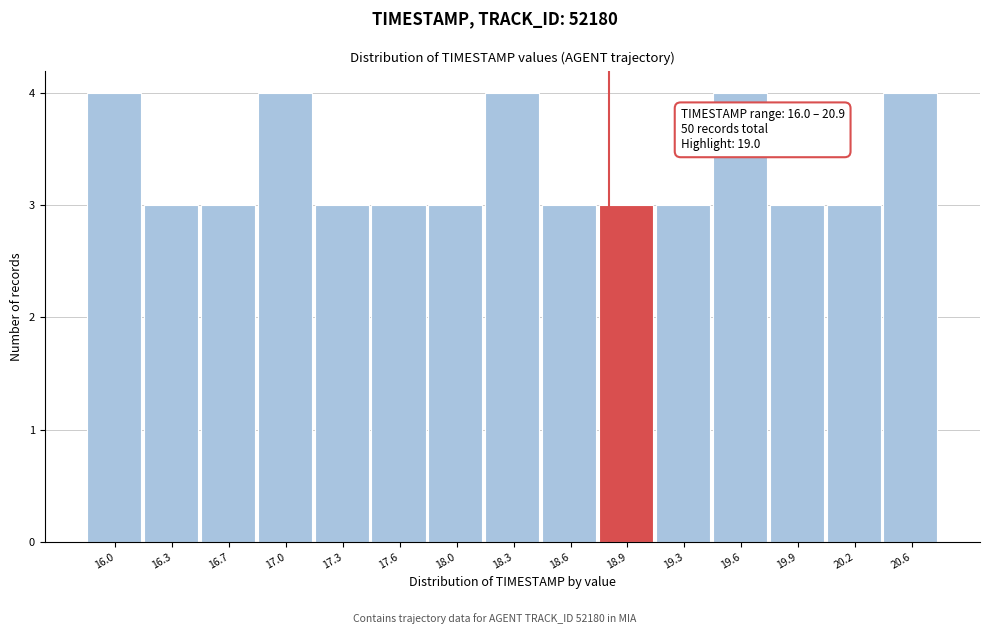

Reading left to right, what are all the values shown in this chart?

16.0=4	16.3=3	16.7=3	17.0=4	17.3=3	17.6=3	18.0=3	18.3=4	18.6=3	18.9=3	19.3=3	19.6=4	19.9=3	20.2=3	20.6=4